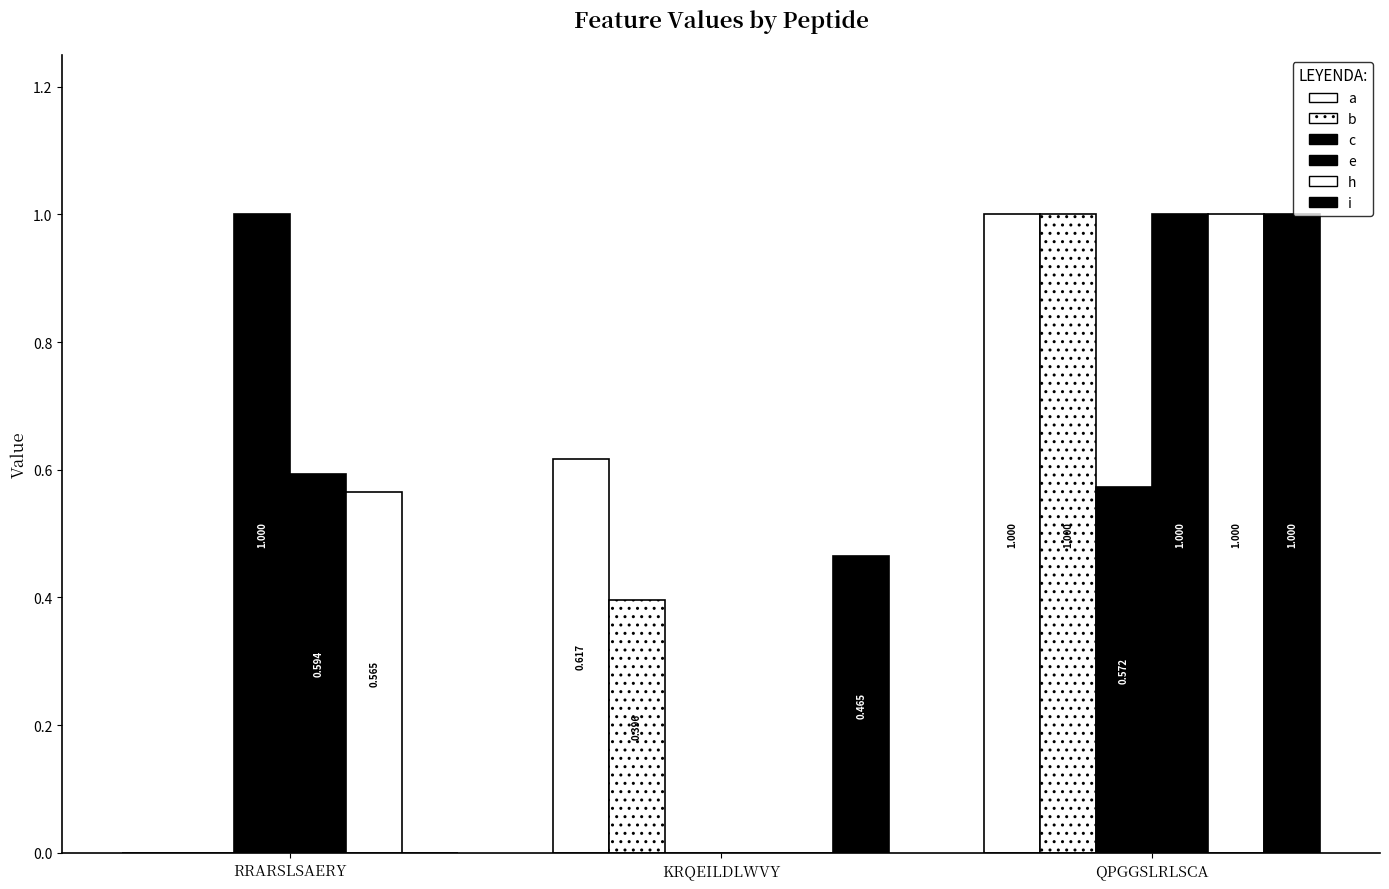

What is the difference between the highest and lowest values at KRQEILDLWVY?

0.6